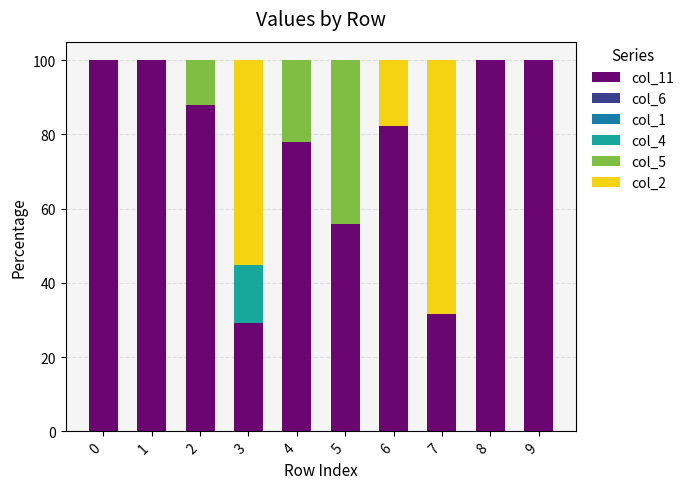

What is the maximum value for col_11?

100.0